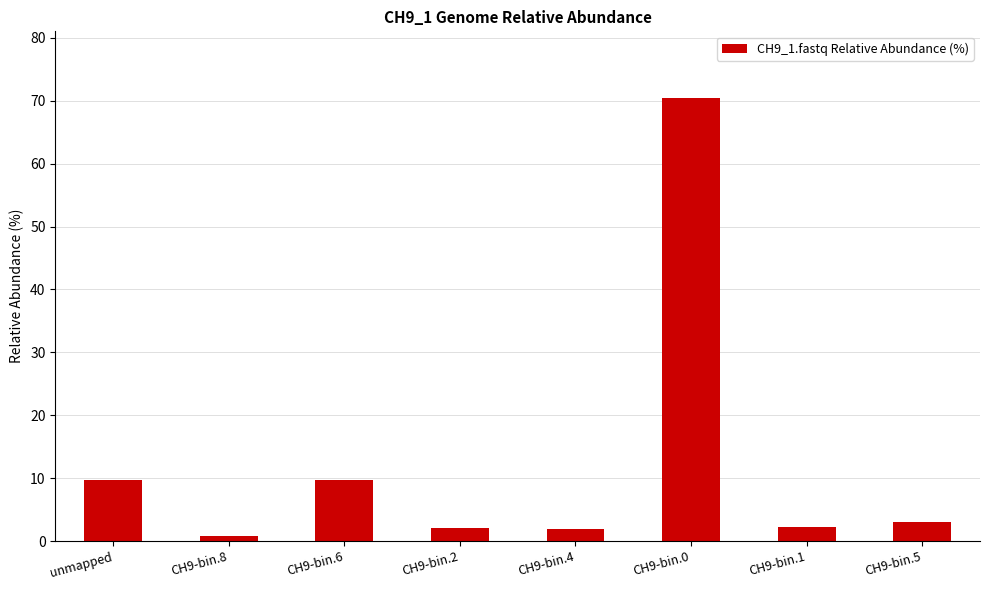

The chart shows a value of 15.1 at CH9-bin.6. True or false?

False